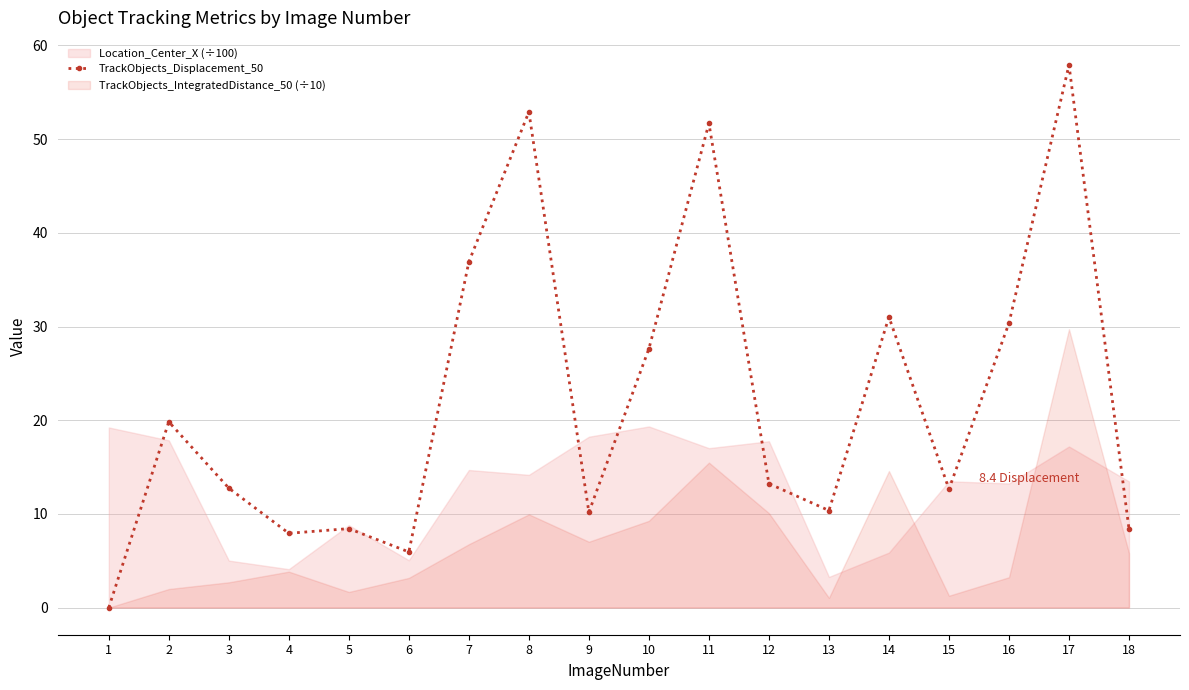

The chart shows a value of 36.9 at 7. True or false?

True